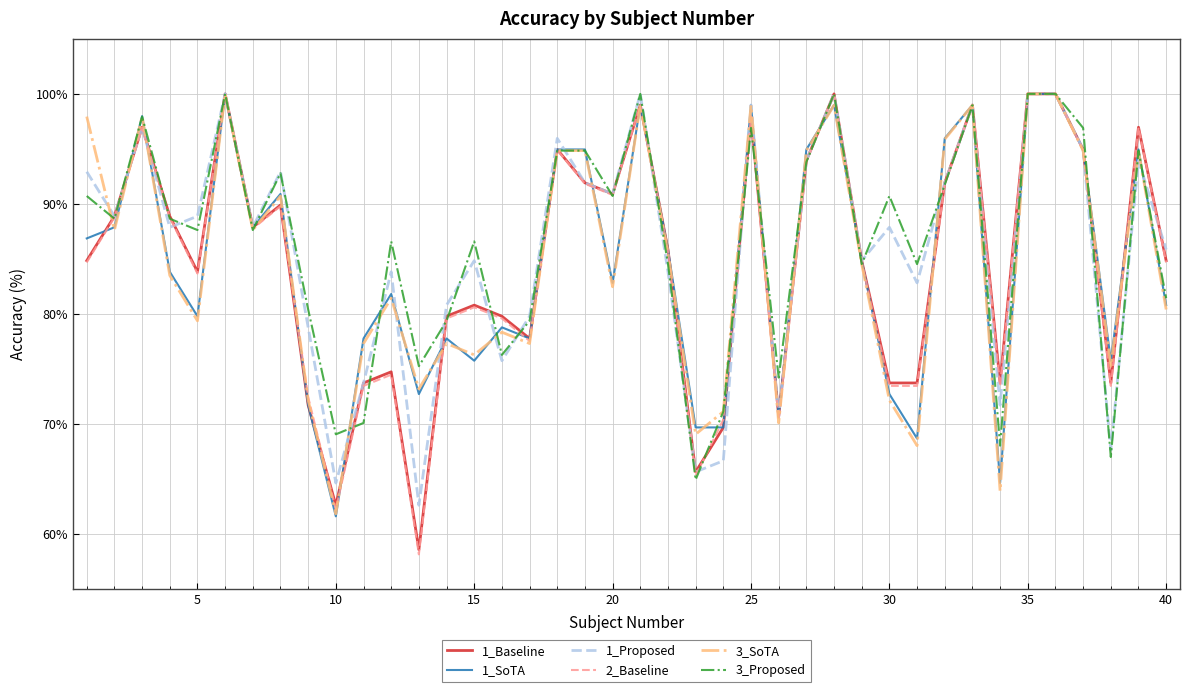

What is the lowest value of the 1_SoTA series?

61.6